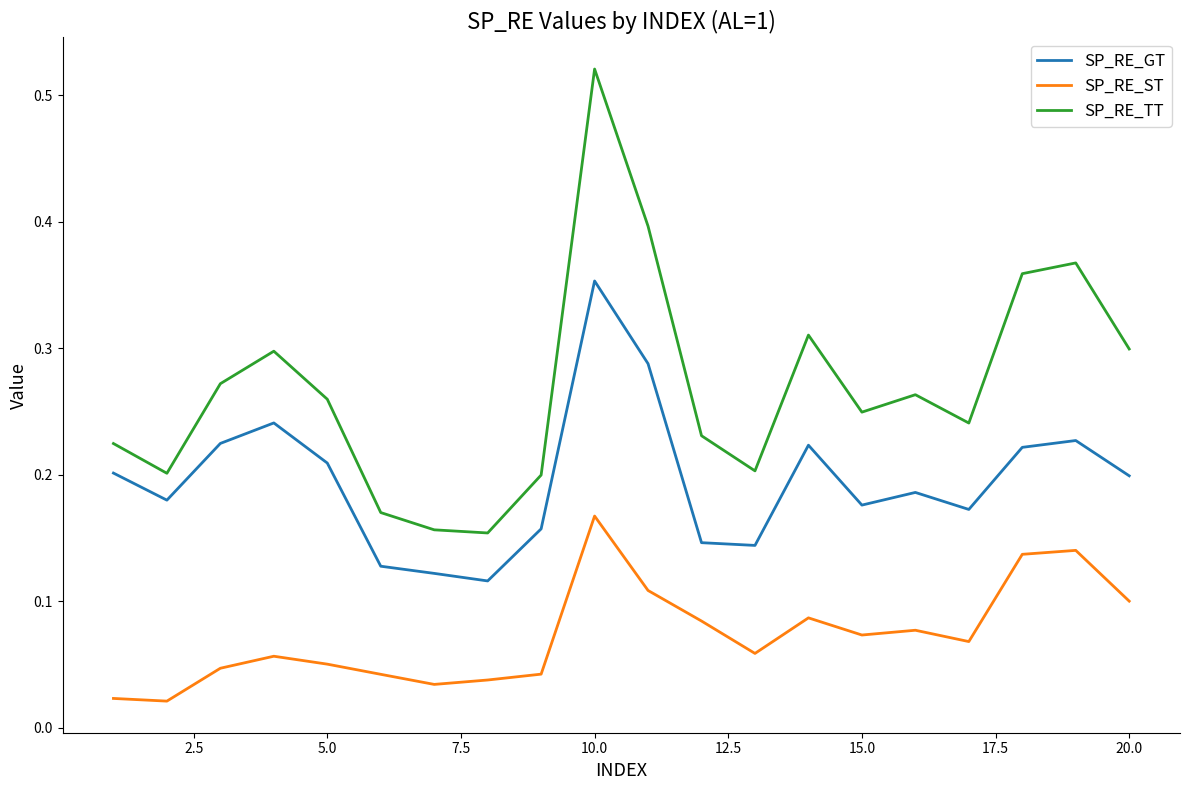

Which series has the widest spread of values?

SP_RE_TT